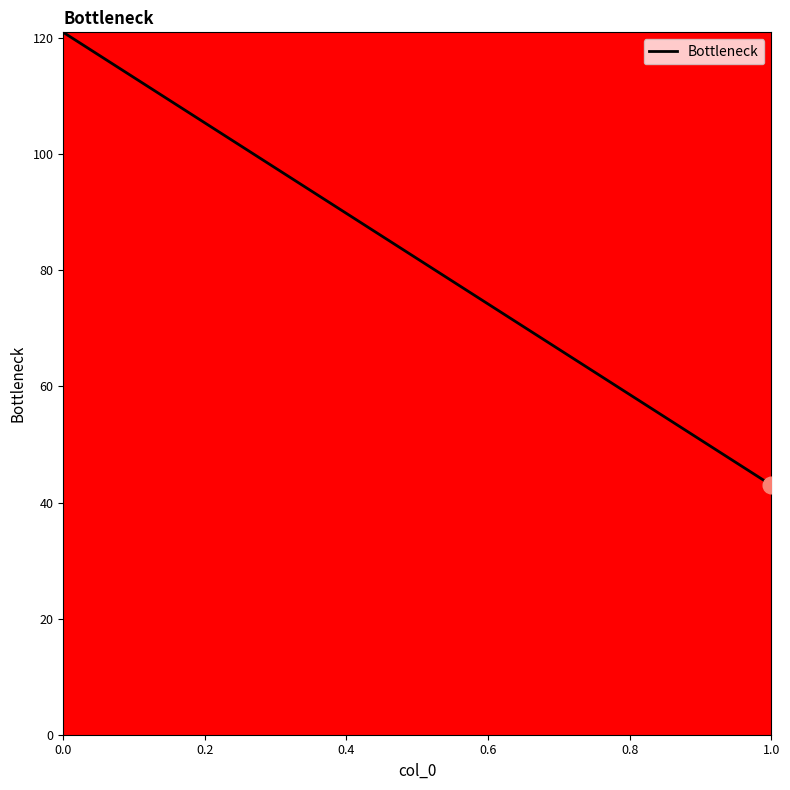

What is the smallest value displayed?

43